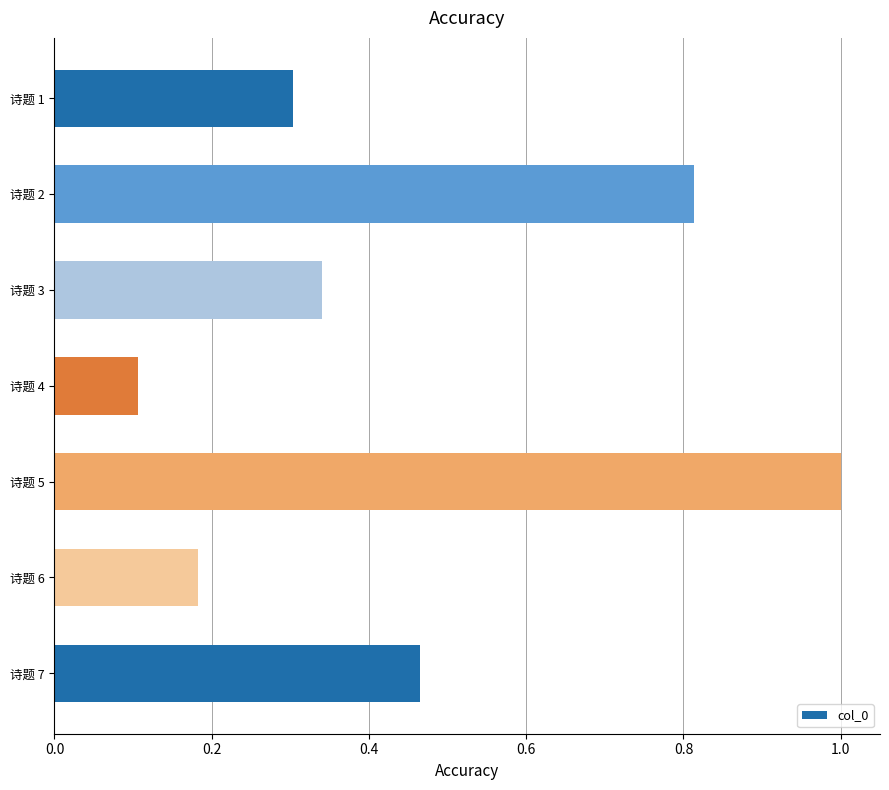

What is the sum of all values?

3.2